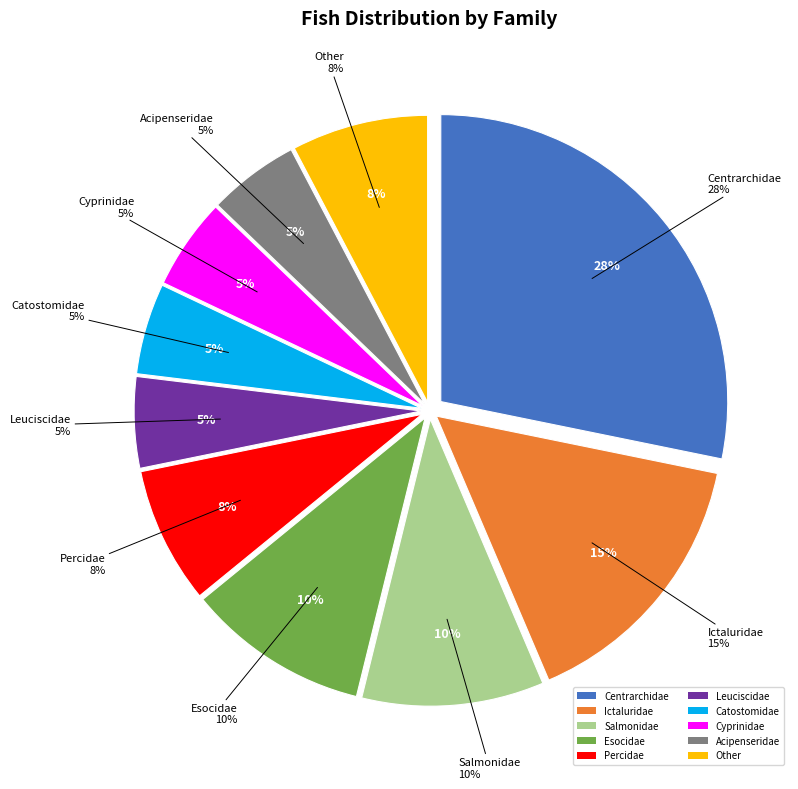

Rank the categories by value from highest to lowest.

Centrarchidae, Ictaluridae, Salmonidae, Esocidae, Percidae, Other, Leuciscidae, Catostomidae, Cyprinidae, Acipenseridae